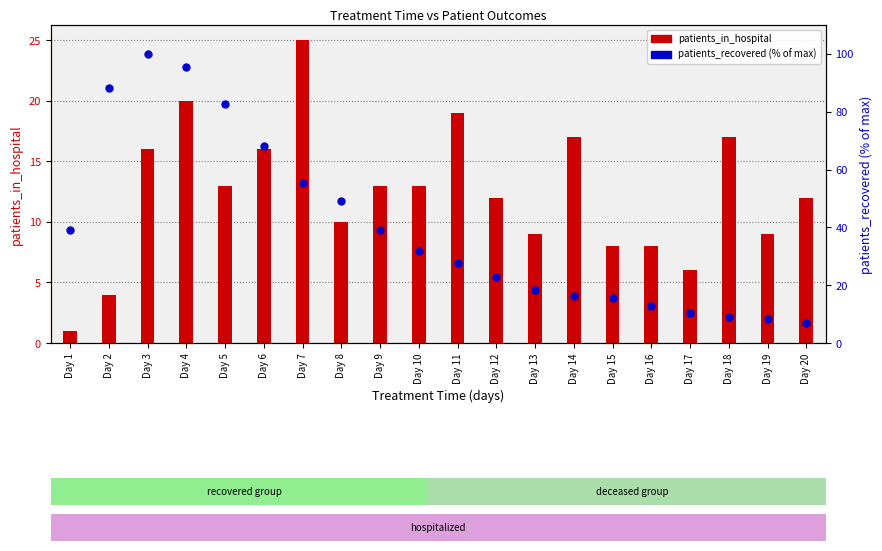

Is the value of patients_in_hospital at Day 15 greater than the value of patients_recovered (%) at Day 3?

No